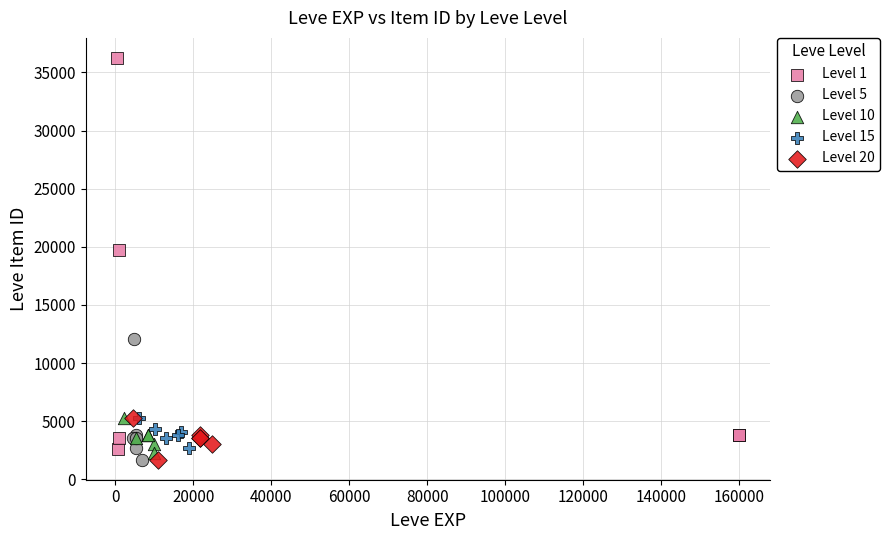

Which series has the widest spread of Y values?

Level 1